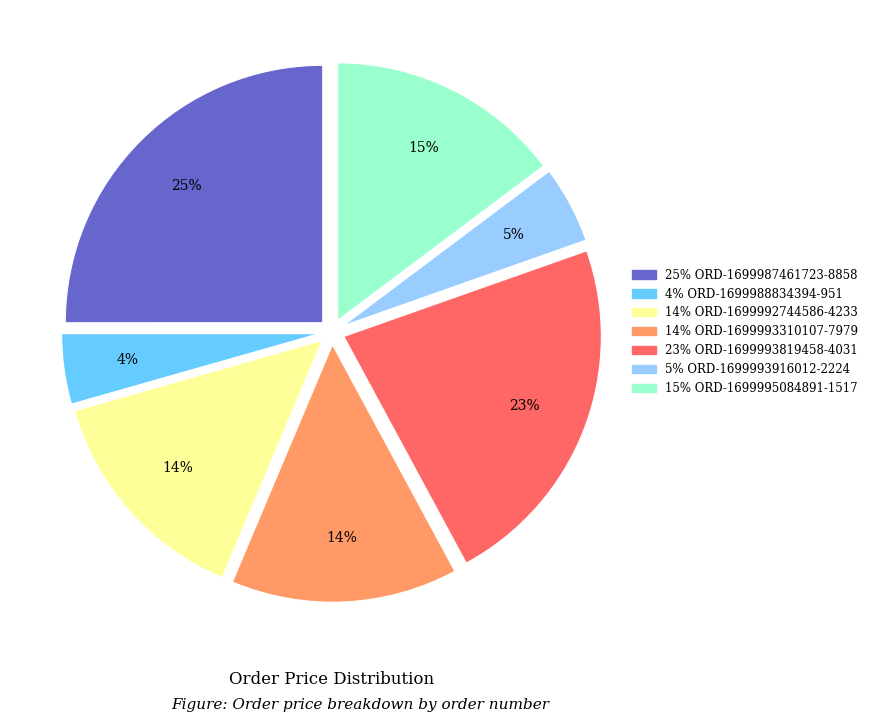

Does any single category account for the majority?

No